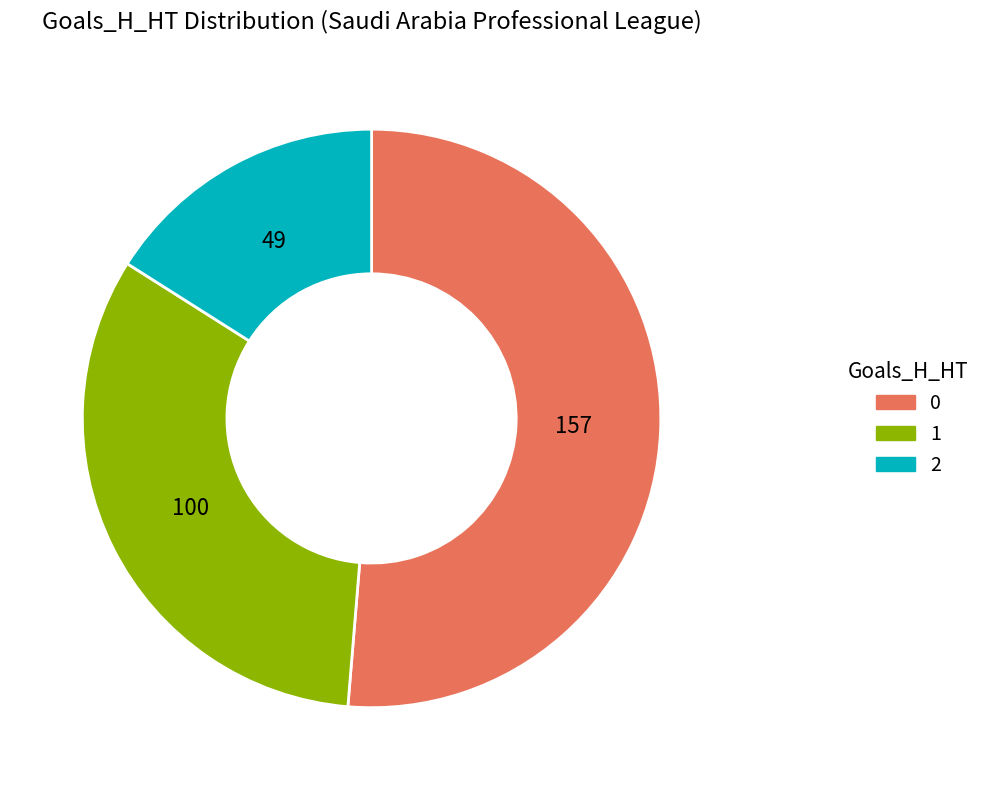

Does 2 account for over 50% of the chart?

No